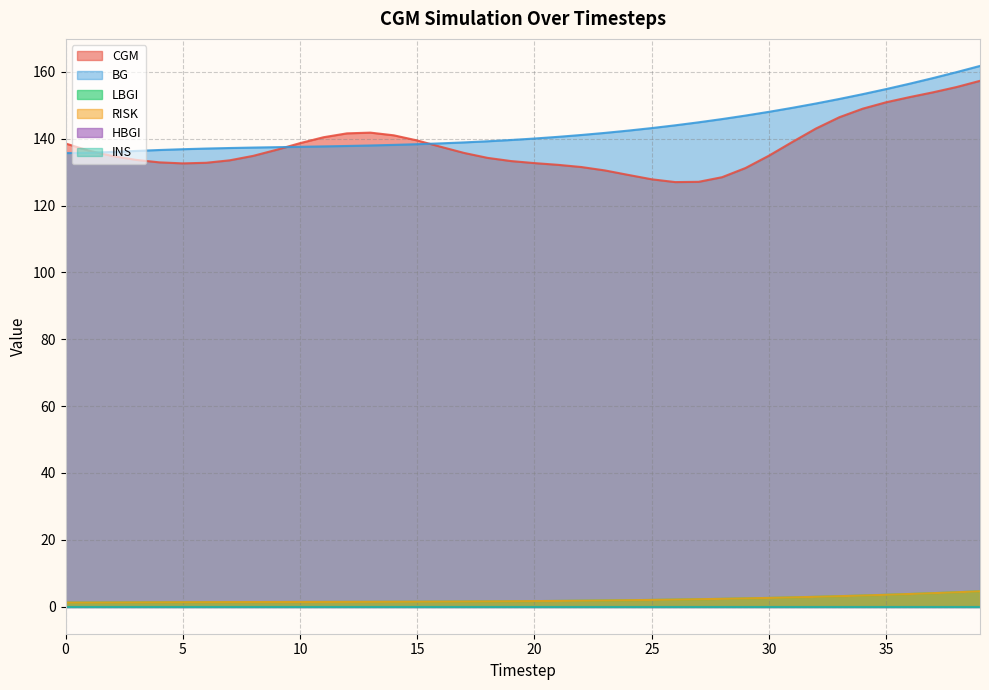

List the labels in order of CGM value, largest first.

39, 38, 37, 36, 35, 34, 33, 32, 13, 12, 14, 11, 15, 31, 10, 0, 16, 9, 1, 17, 30, 8, 2, 18, 3, 7, 19, 4, 6, 20, 5, 21, 22, 29, 23, 24, 28, 25, 27, 26